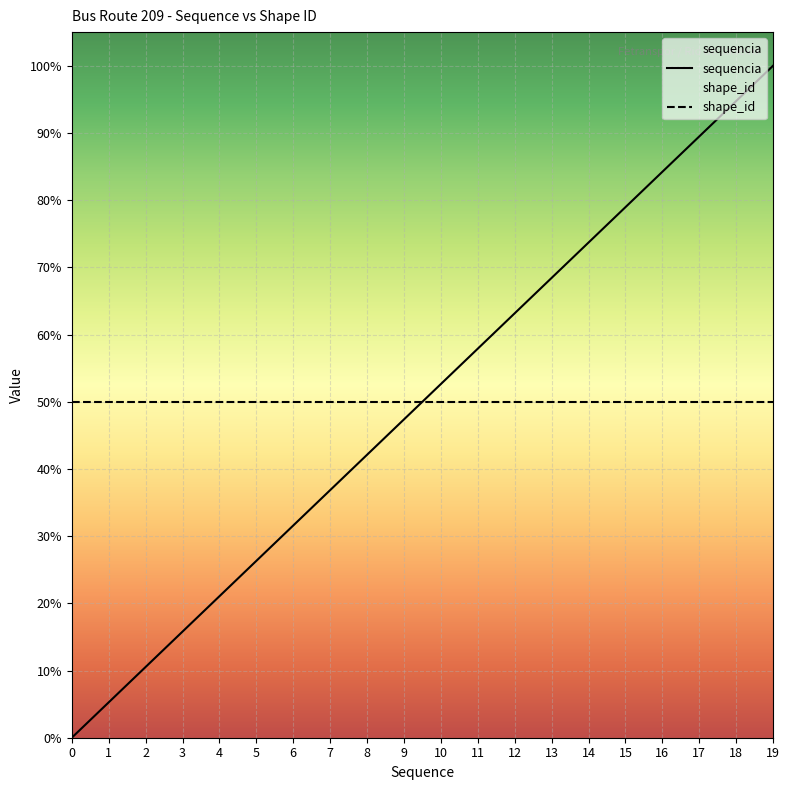

True or false: there are more than 1 points higher than both neighbors.

False